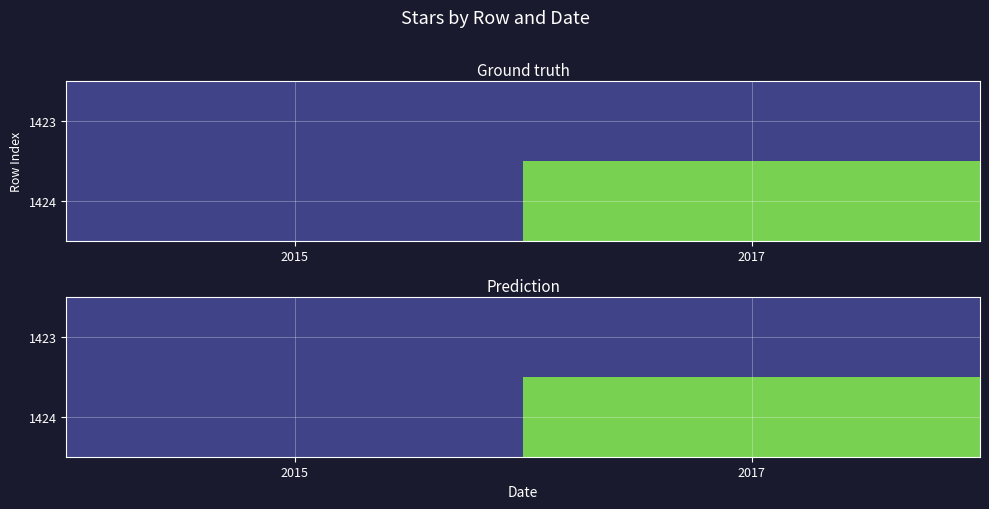

How many distinct data groups are displayed?

2